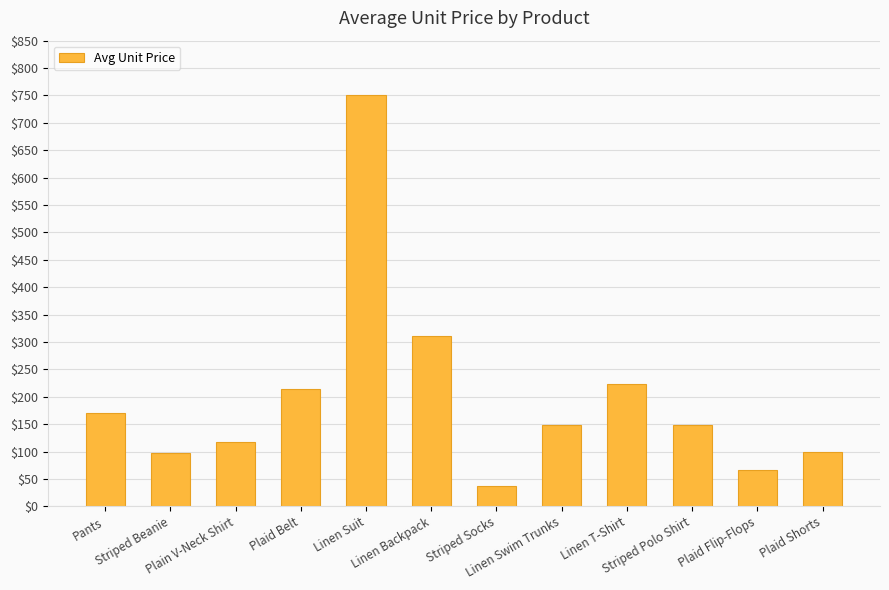

What is the sum of all values?

2385